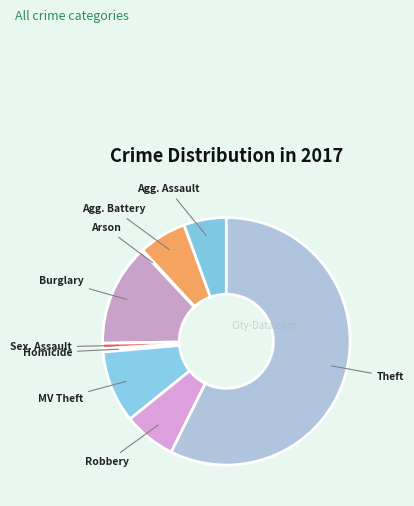

Between Robbery and Burglary, which is larger?

Burglary